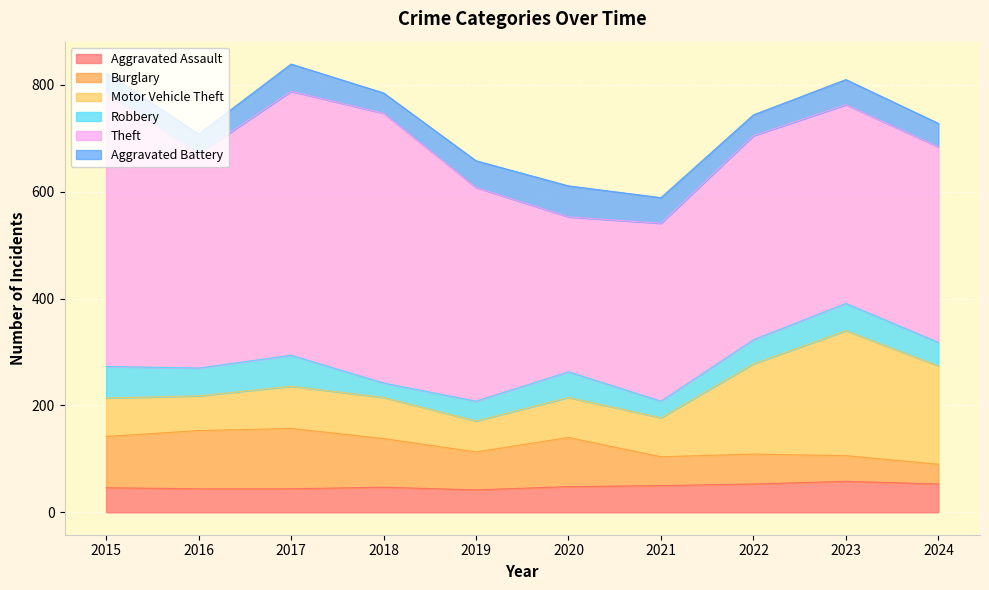

What is the approximate value of Aggravated Assault at 2015, to the nearest 5?

45